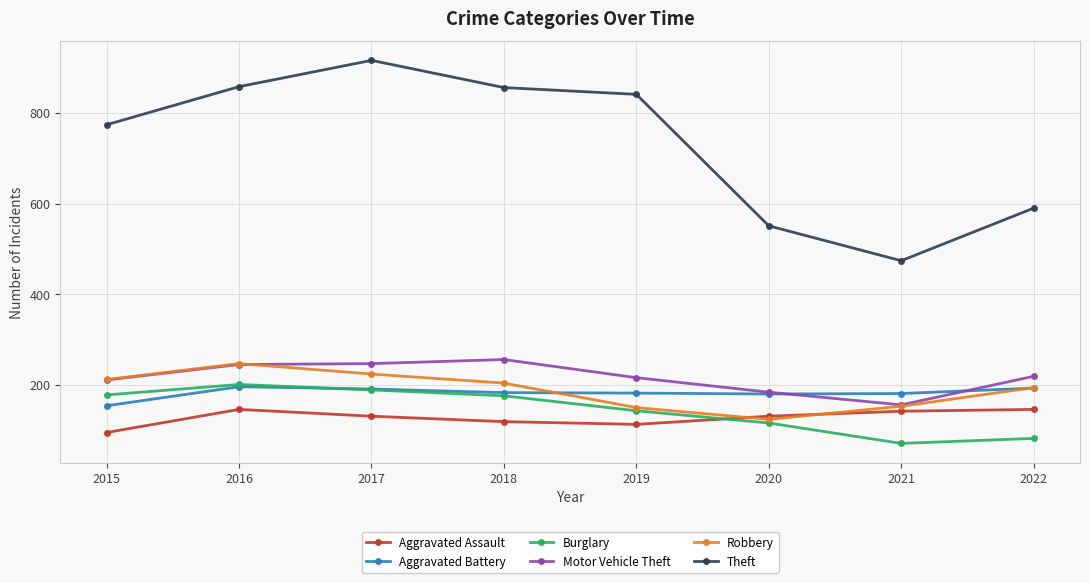

At which label does Motor Vehicle Theft reach its minimum?

2021